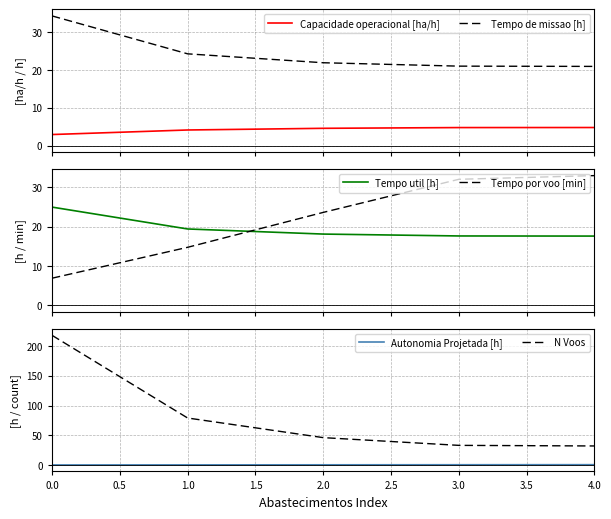

True or false: Tempo por voo [min] and Tempo util [h] intersect in this chart.

True